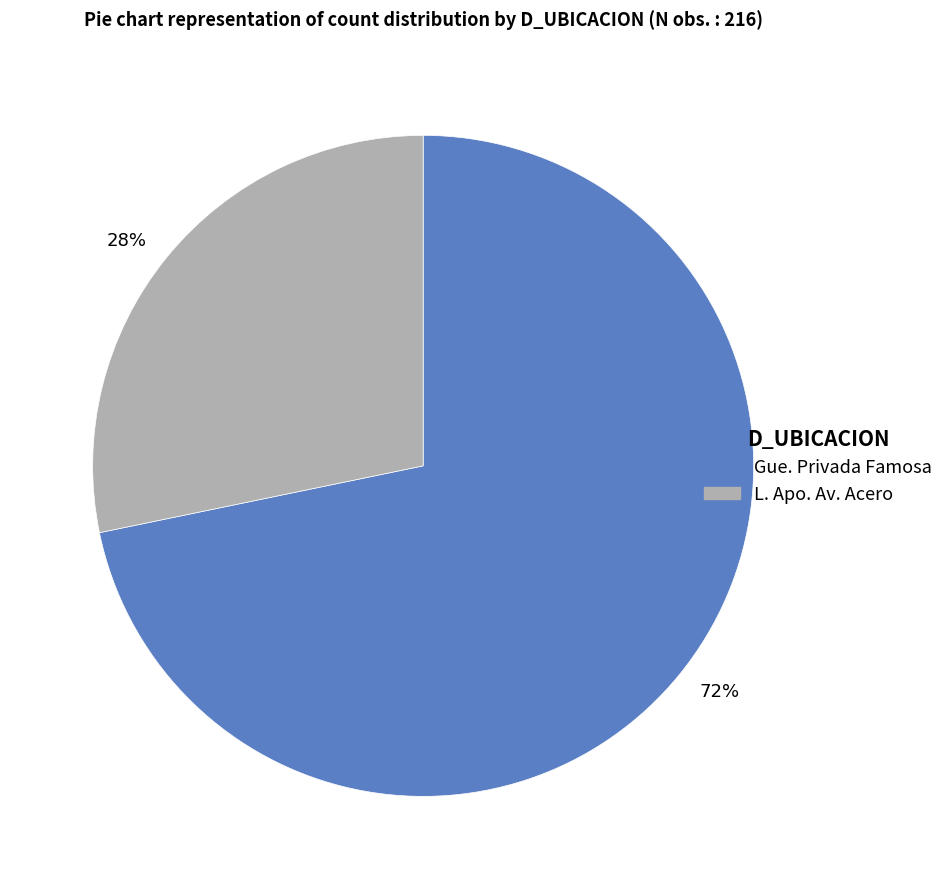

Do L. Apo. Av. Acero and Gue. Privada Famosa together represent more than half of the pie?

Yes